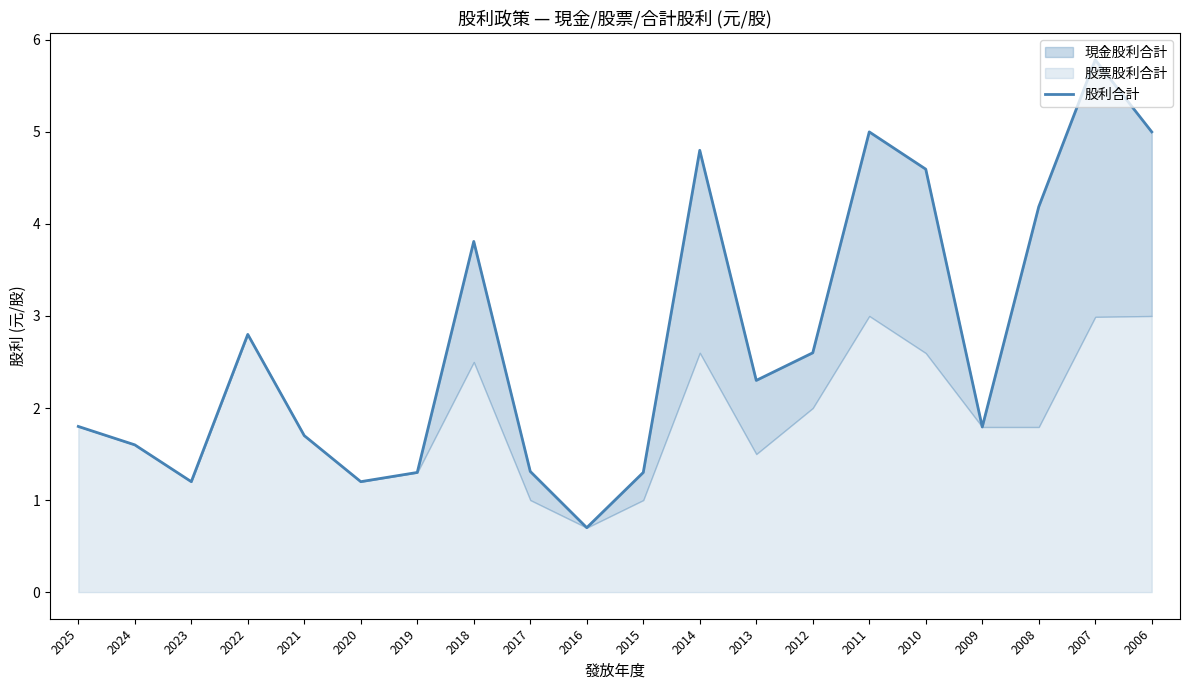

What is the approximate value at 2006?

5.0